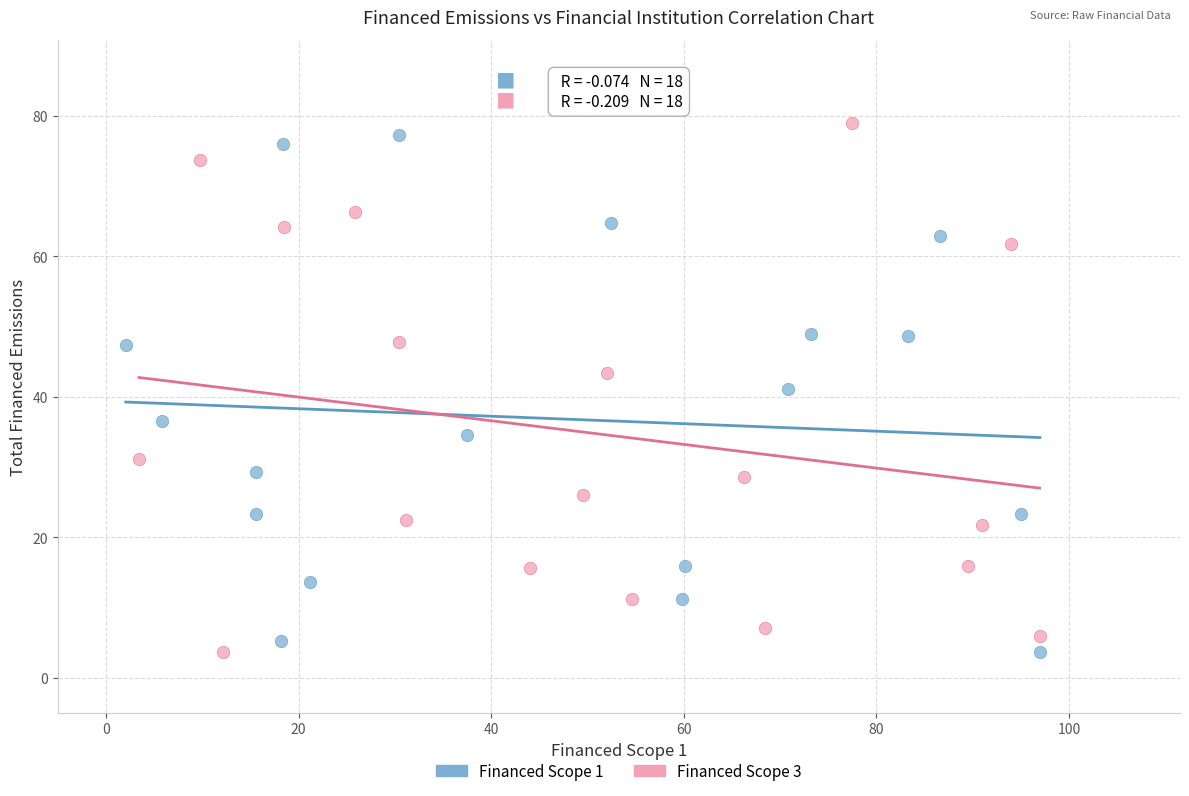

Which series reaches the maximum Y coordinate?

Financed Scope 3